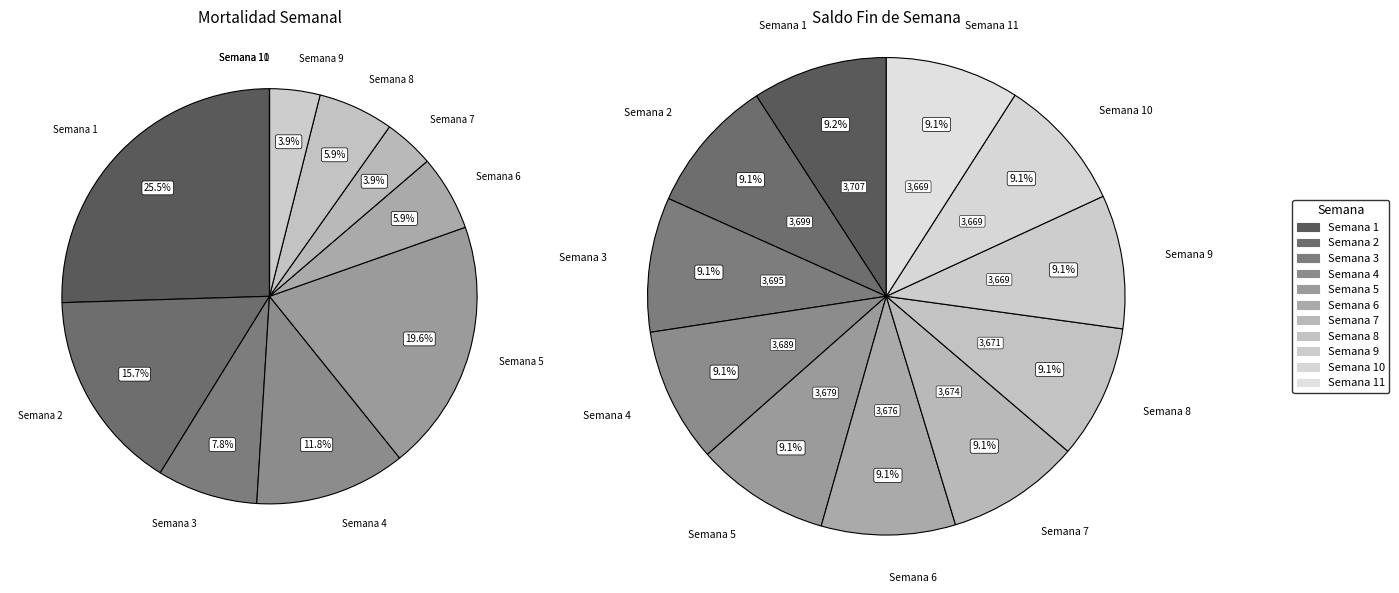

Count the number of slices in the pie.

11